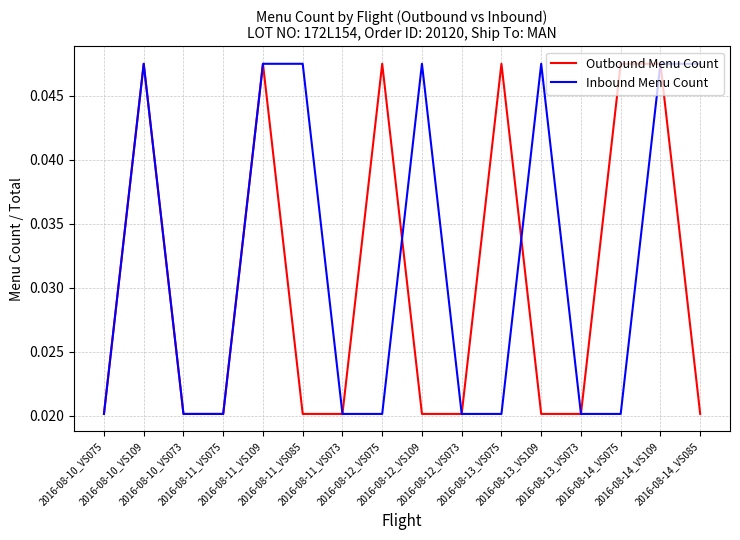

What position from the left is 2016-08-13_VS075?

11